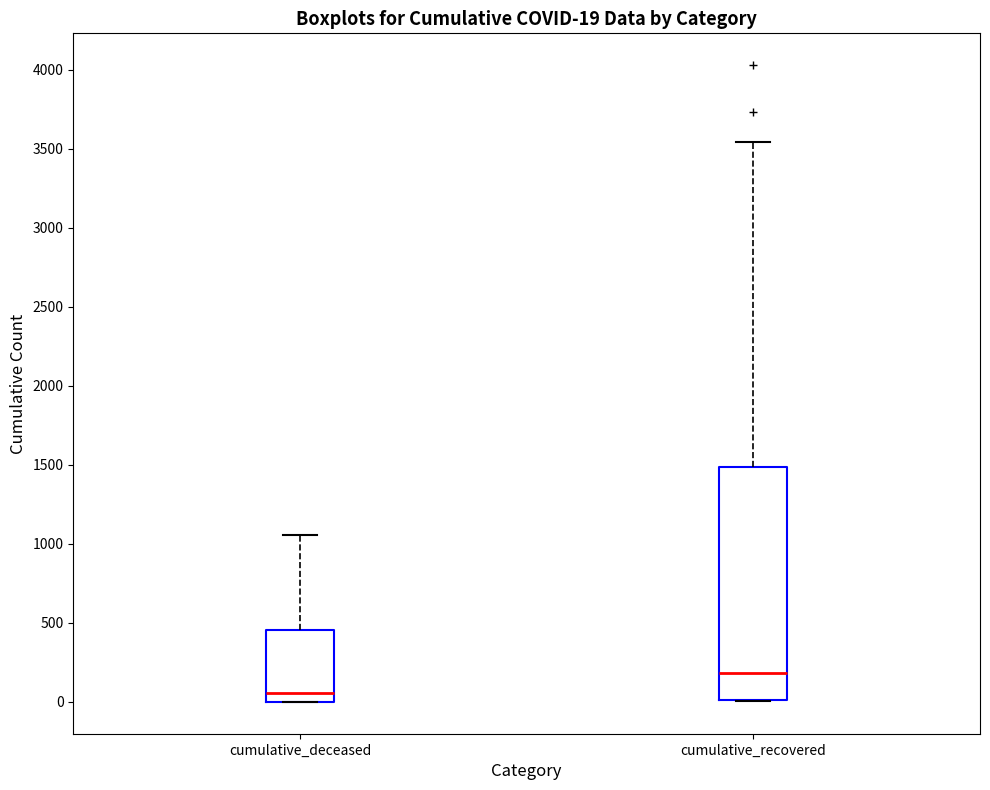

Which box is the tallest, from its lower edge to its upper edge?

cumulative_recovered